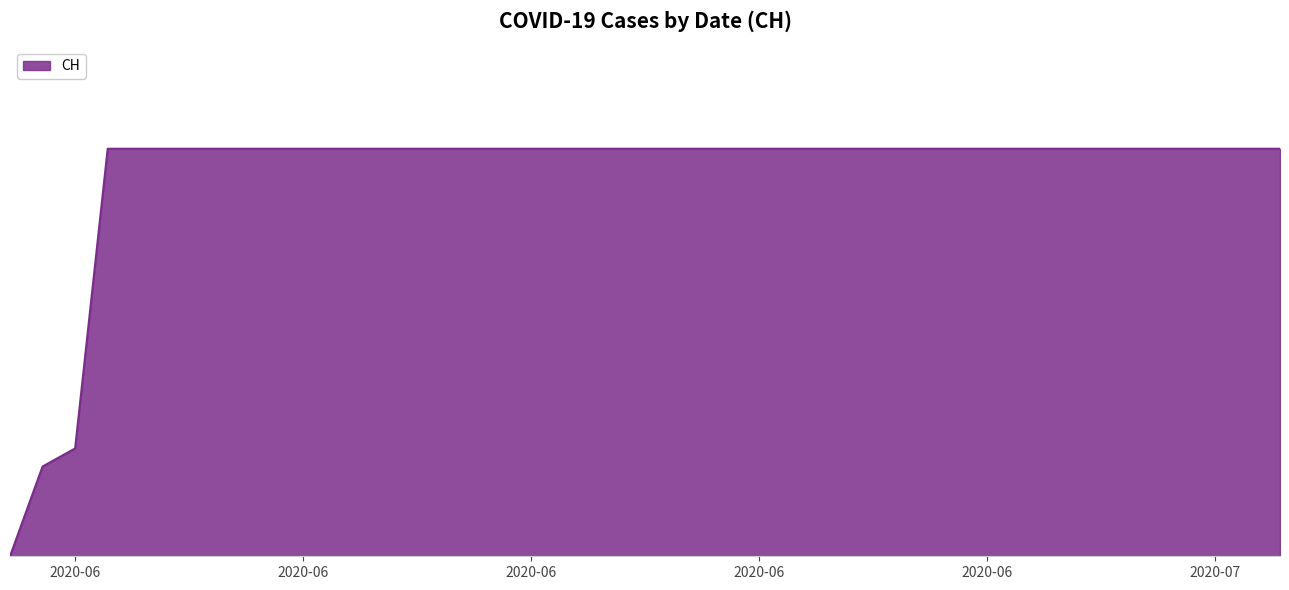

True or false: there are more than 1 points higher than both neighbors.

False